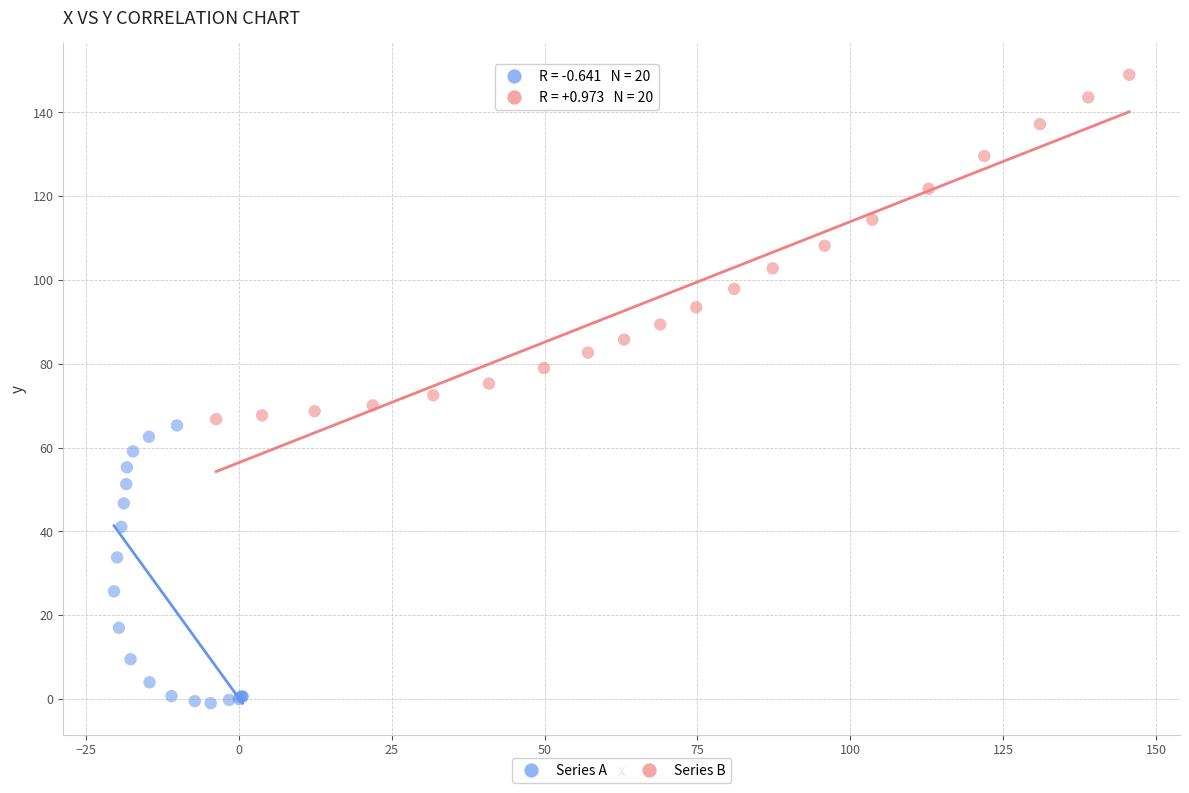

Which series contains the highest Y value?

Series B